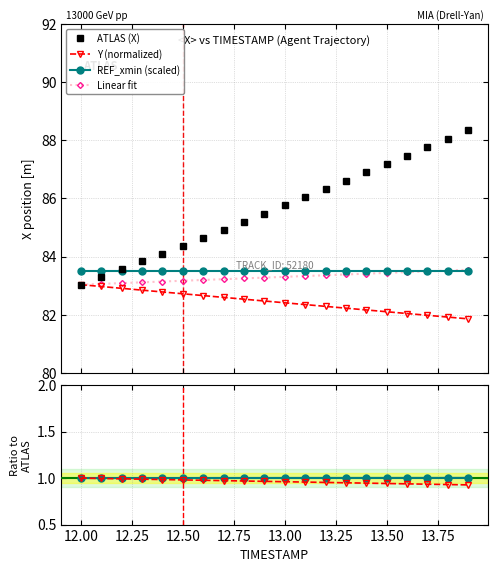

True or false: Y (normalized) and REF_xmin (scaled) cross at least once.

False